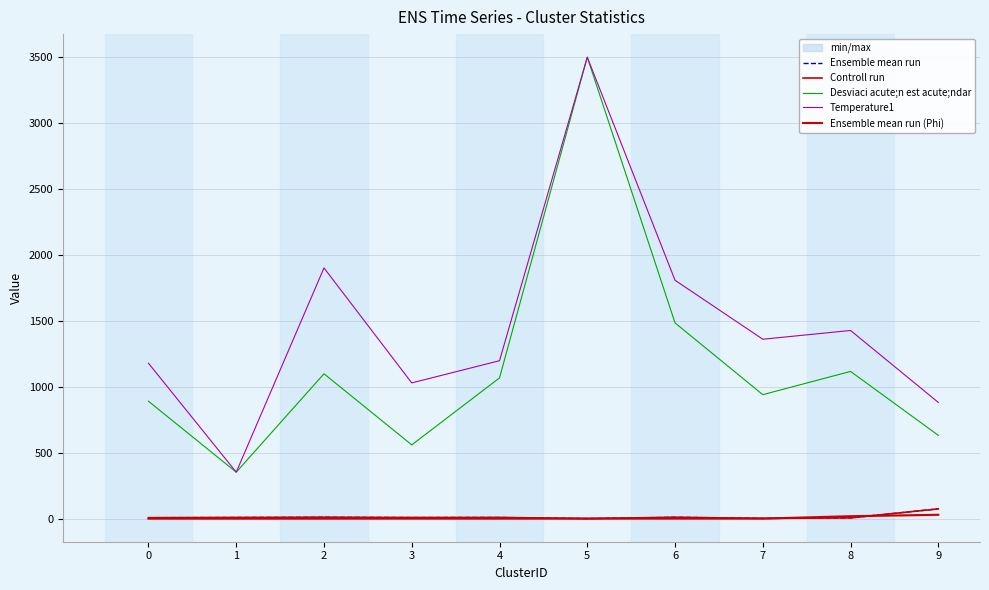

What is the sum of the Ensemble mean run values at 6 and 3?

20.1